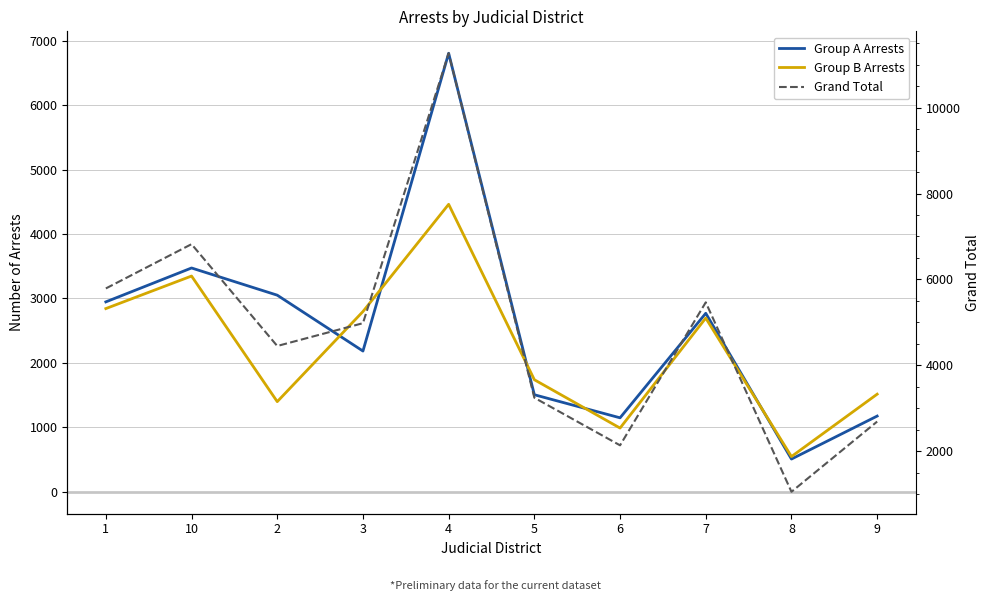

Reading left to right, what are all the values shown in this chart?

Group A Arrests: 2947	3473	3051	2184	6805	1506	1148	2770	508	1175
Group B Arrests: 2843	3348	1399	2797	4461	1739	989	2696	547	1515
Grand Total: 5790	6821	4450	4981	11266	3245	2137	5466	1055	2690